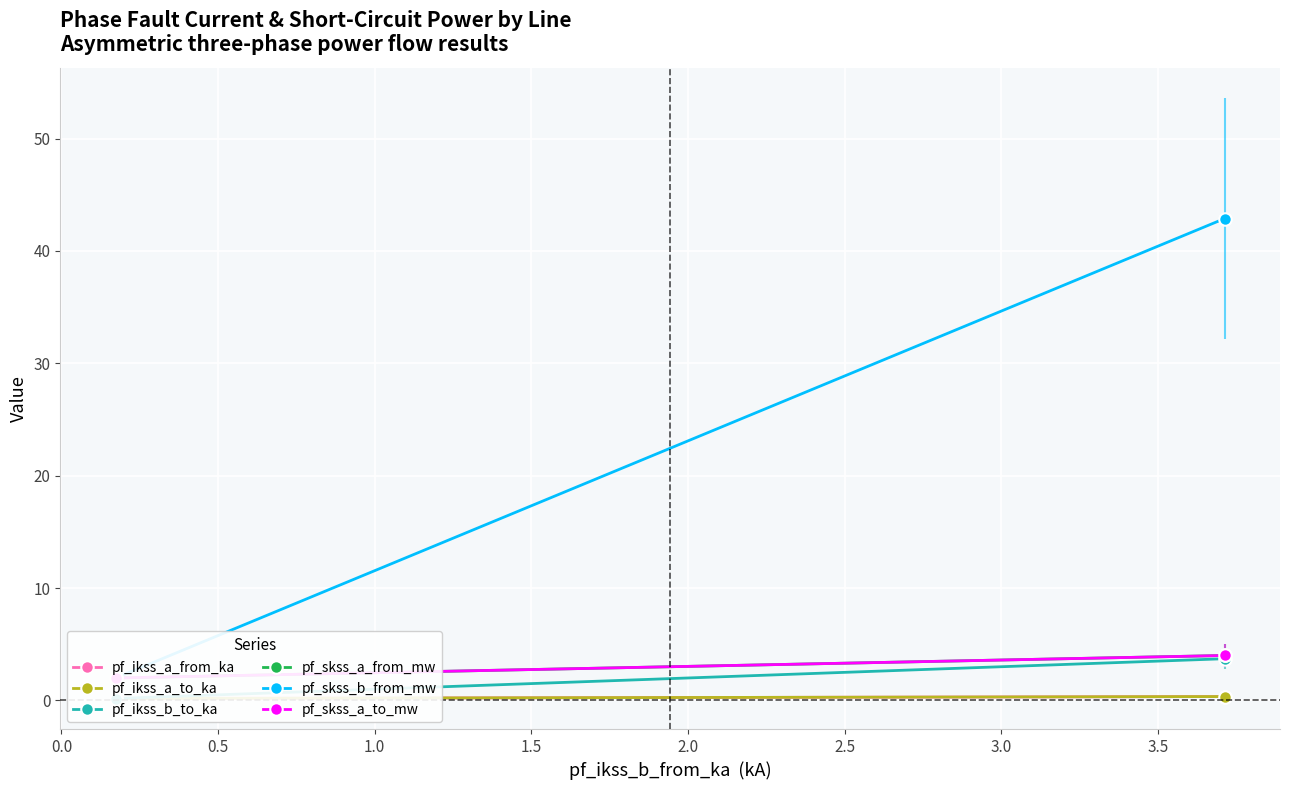

Is this an area chart (filled region under the line)?

No